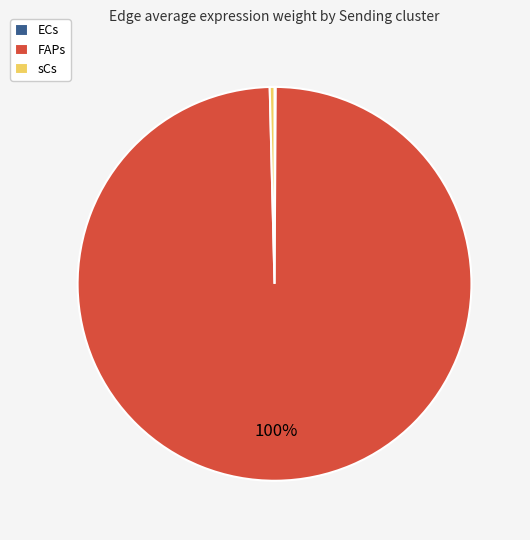

Combined, do FAPs and sCs account for over 50%?

Yes